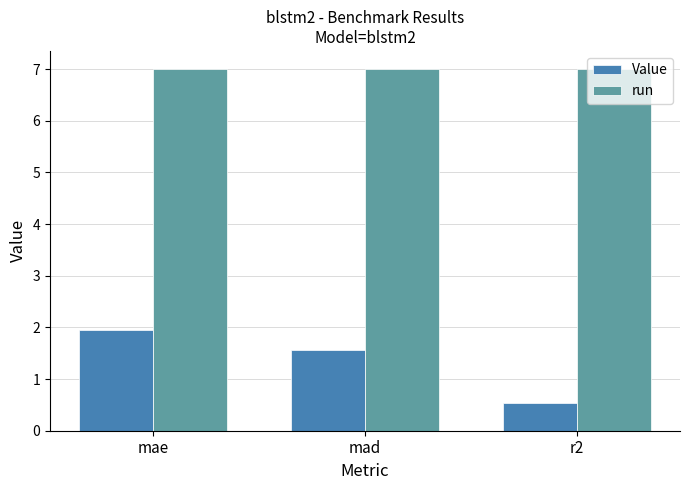

Count the number of data series in this chart.

2